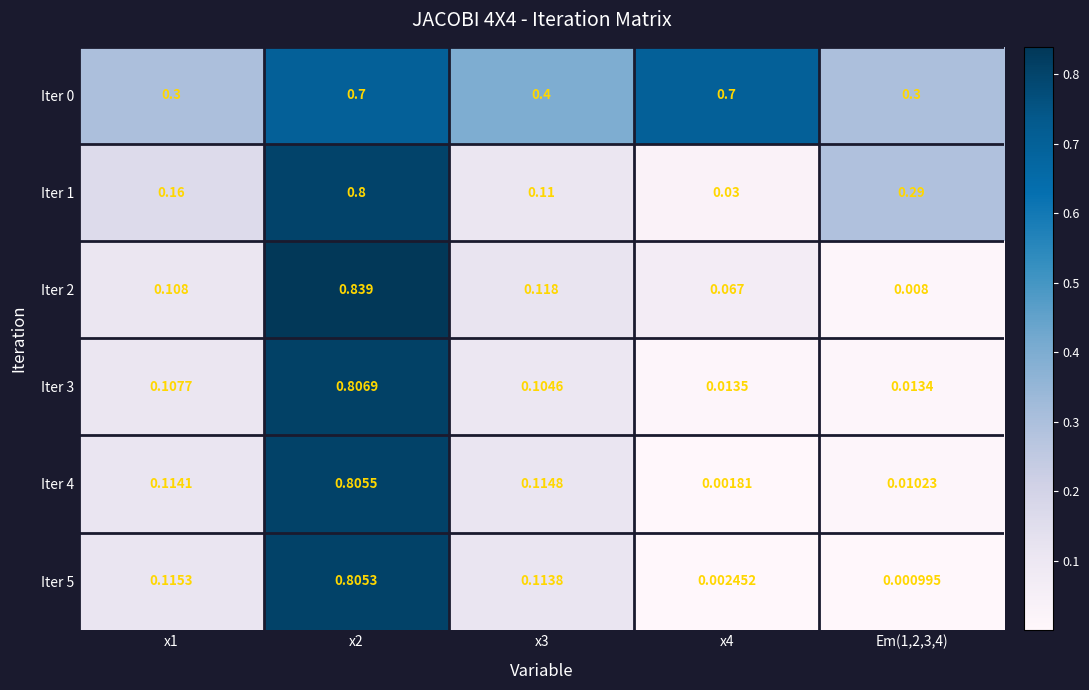

At how many categories does at least one series exceed 0?

5